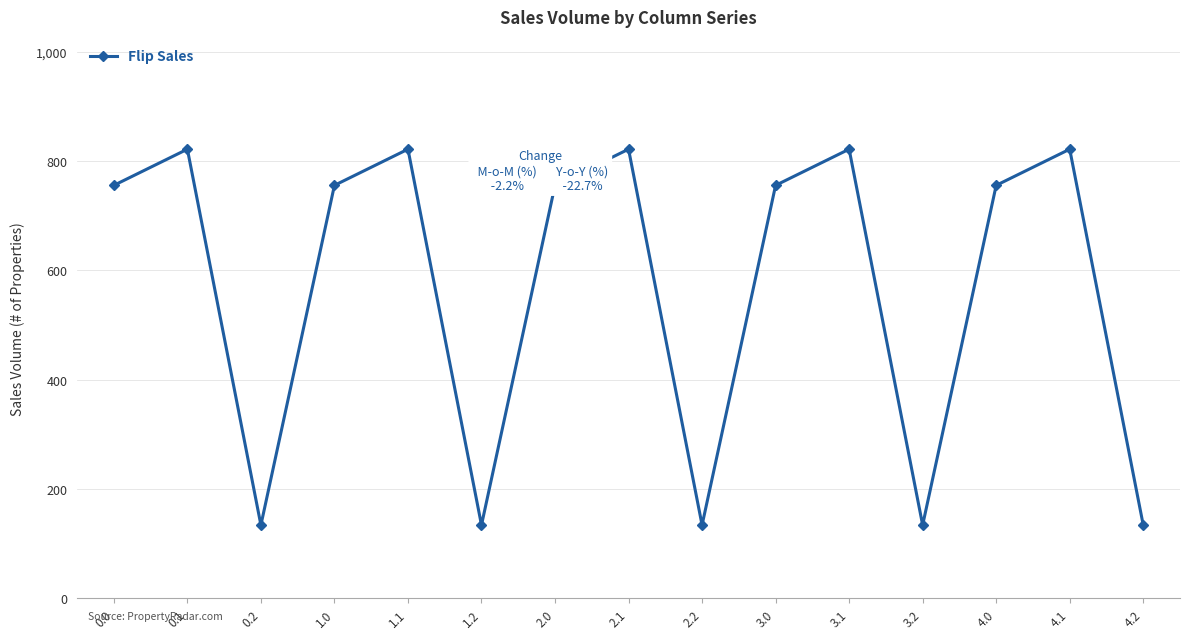

What is the value of the 10th point from the left?

755.6